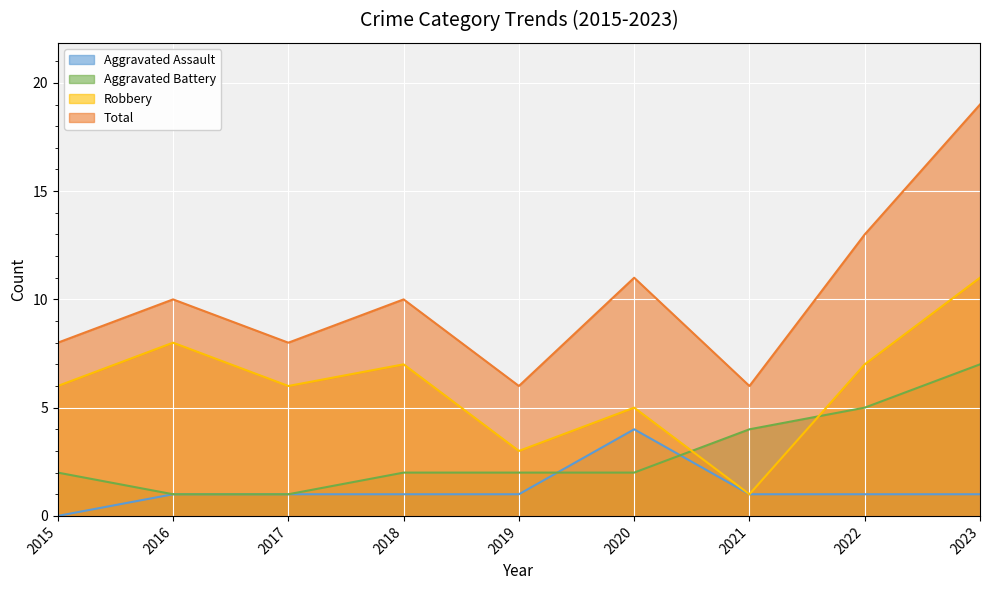

At which category does the chart reach its peak across all series?

2023